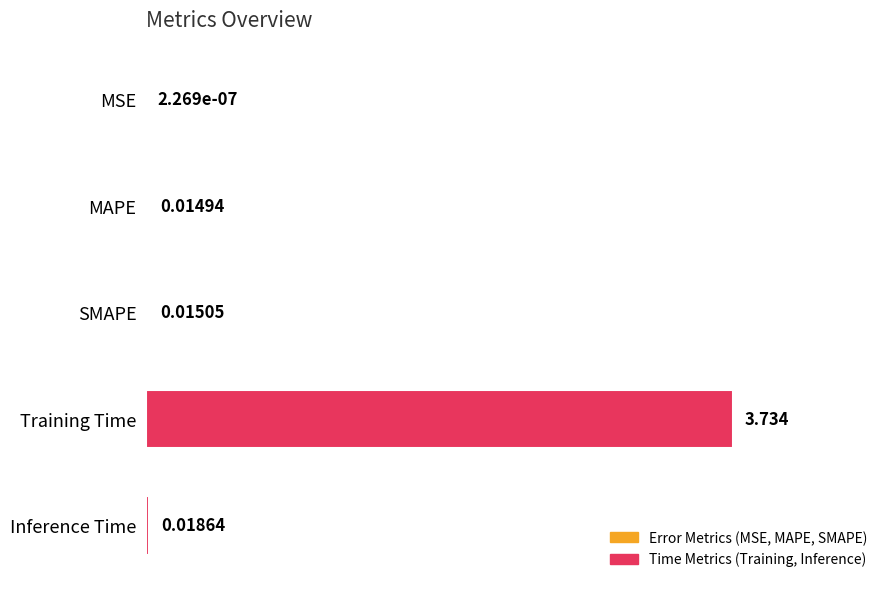

Which has a higher value, SMAPE or Training Time?

Training Time